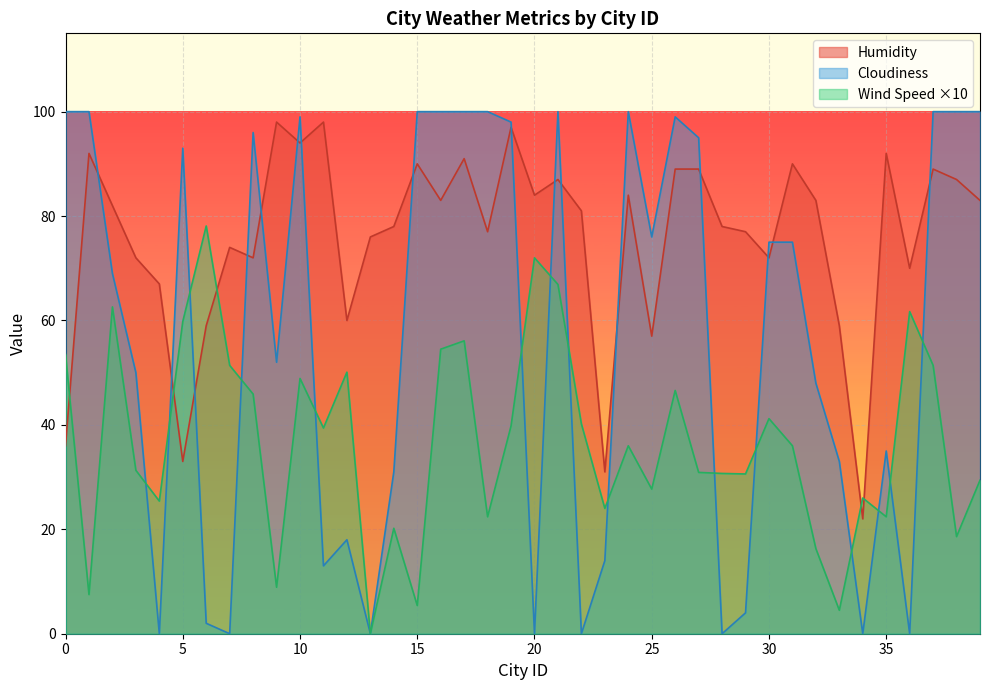

Where is Cloudiness nearest to the value 50?

3